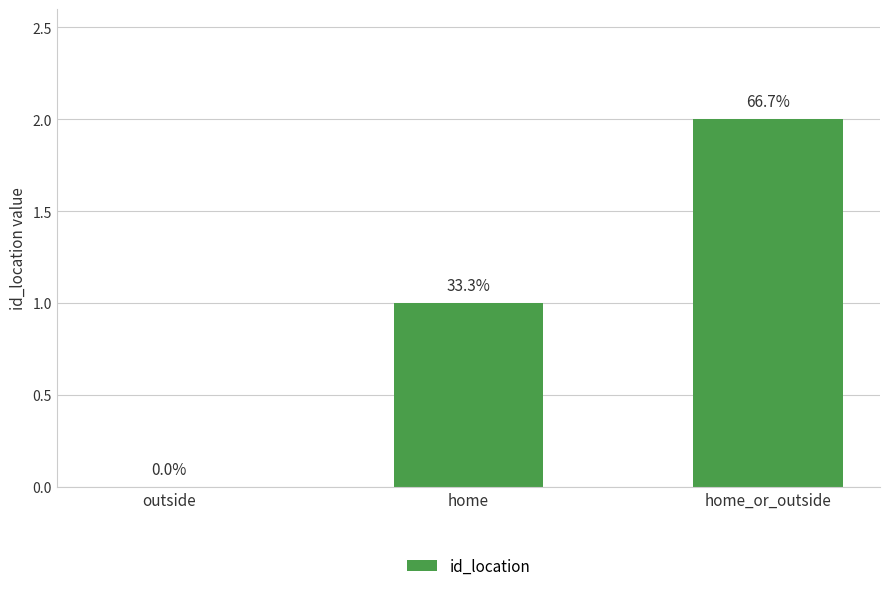

Is it true that the value at outside is -1?

False